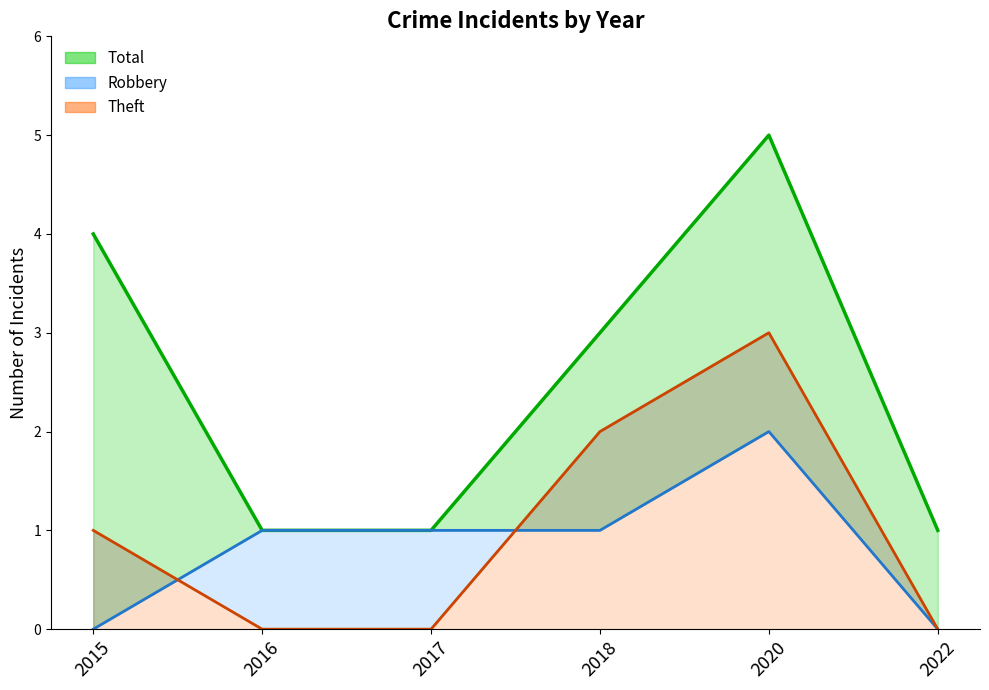

At 2022, list the series in order from smallest to largest.

Robbery, Theft, Total